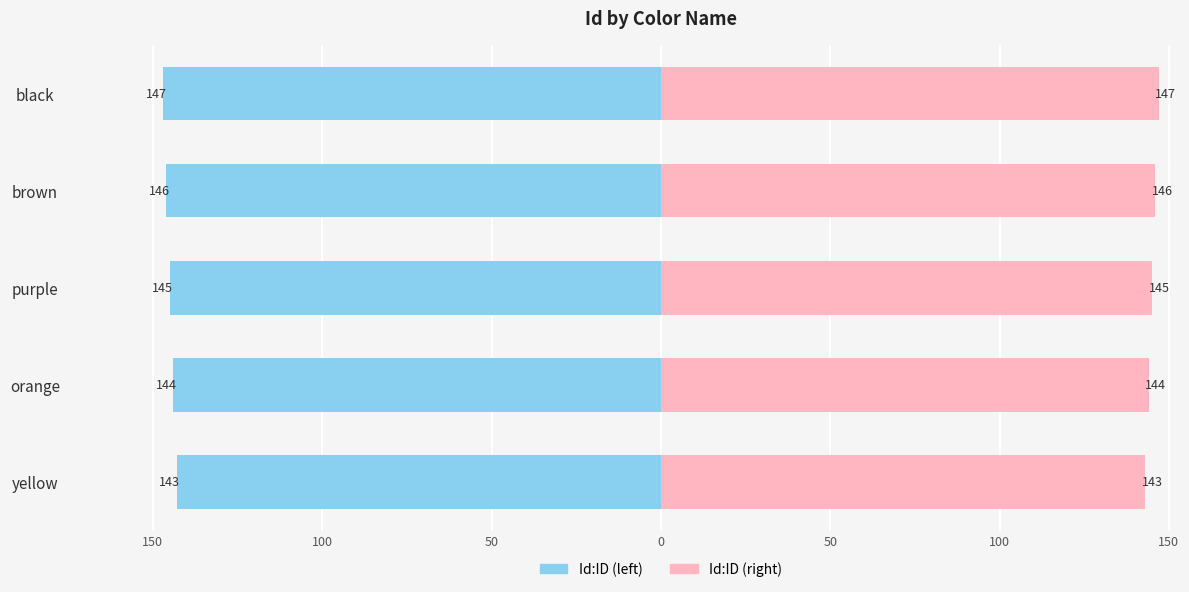

What is the value of the Id:ID (right) bar at the 3rd from the left?

145